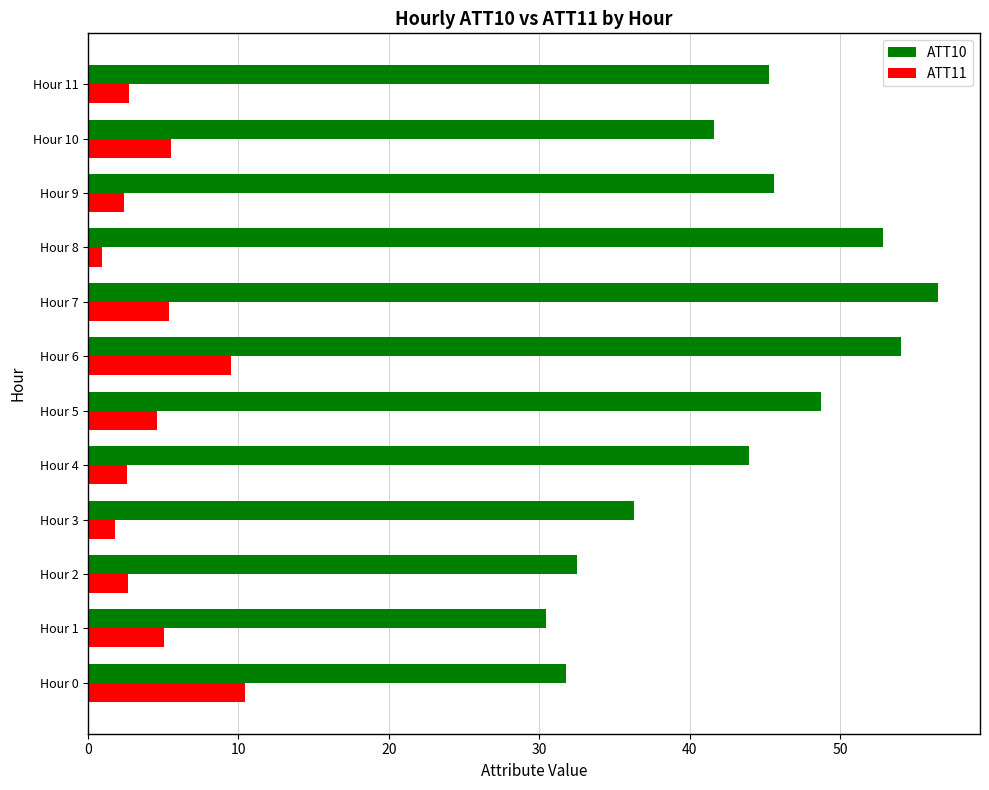

What are all the series names shown in the legend?

ATT10, ATT11